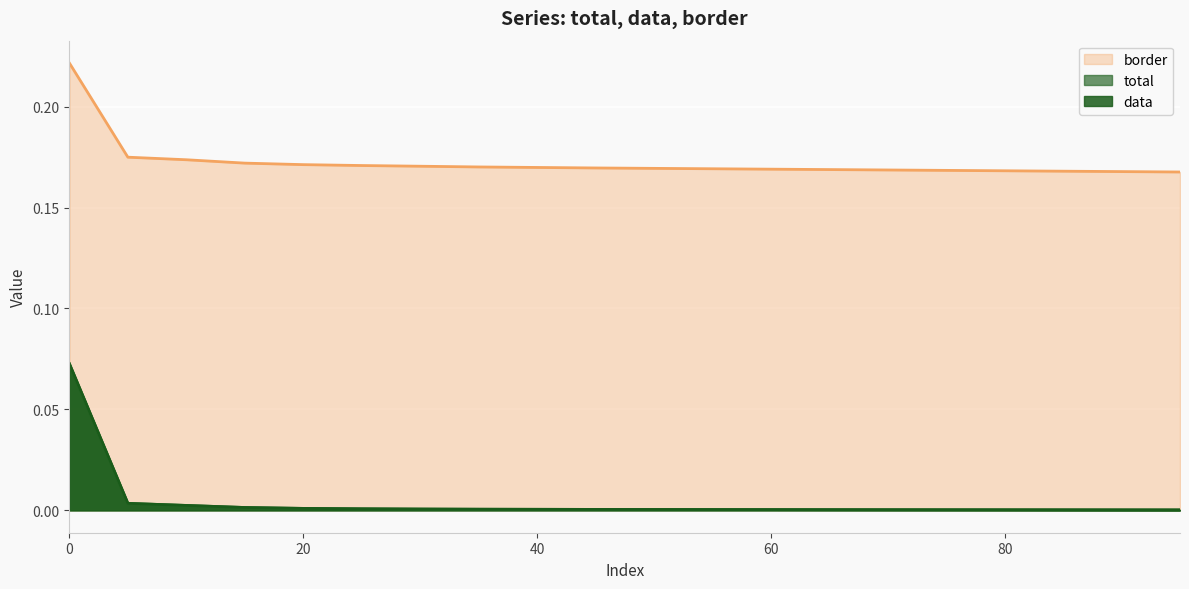

True or false: total has more than 2 points higher than both neighbors.

False